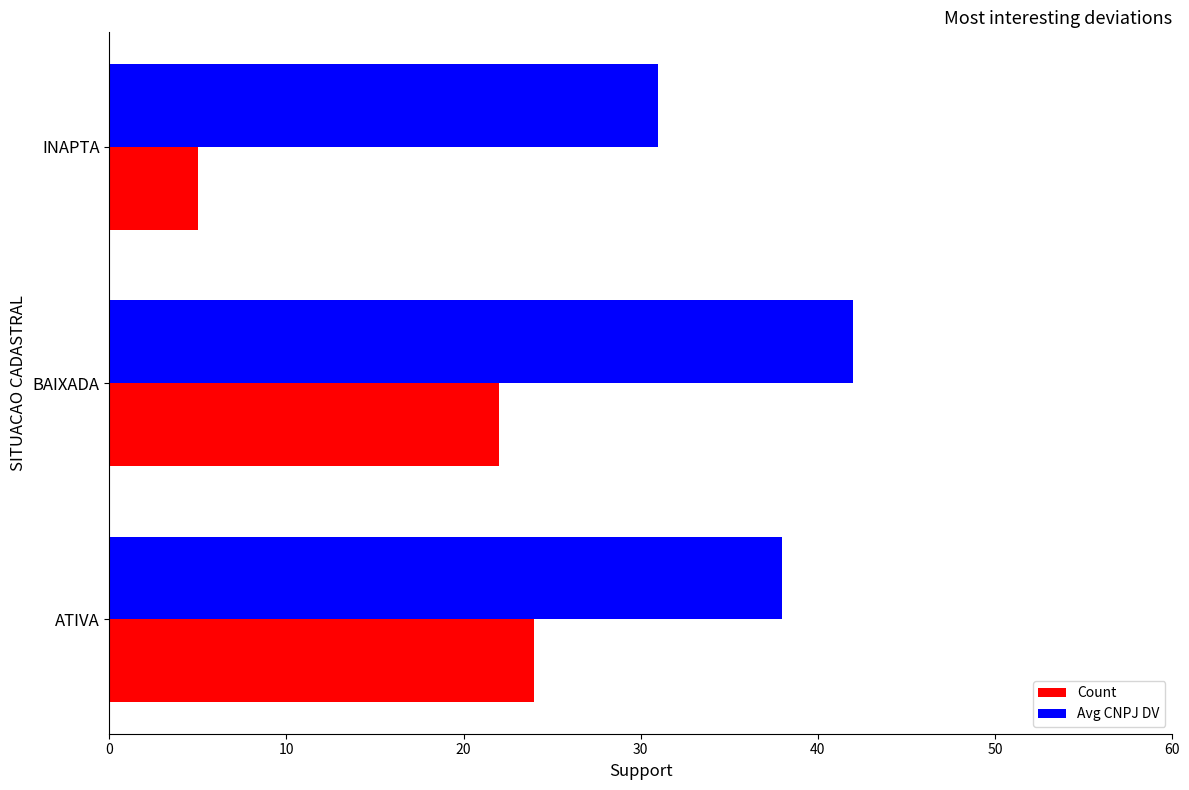

Where is Count nearest to the value 14?

BAIXADA